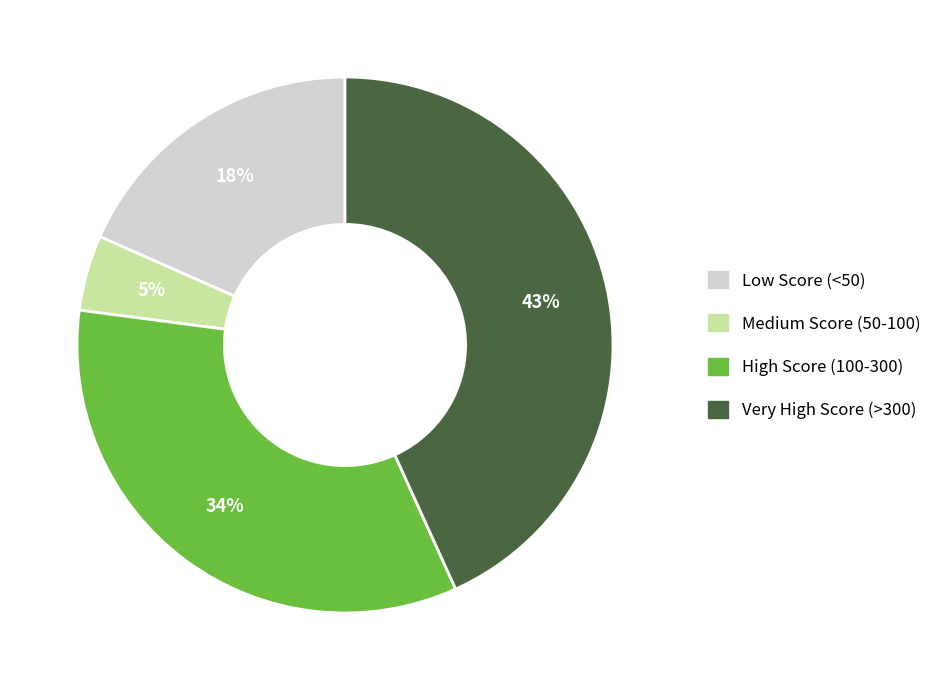

Is there a majority slice in this chart?

No